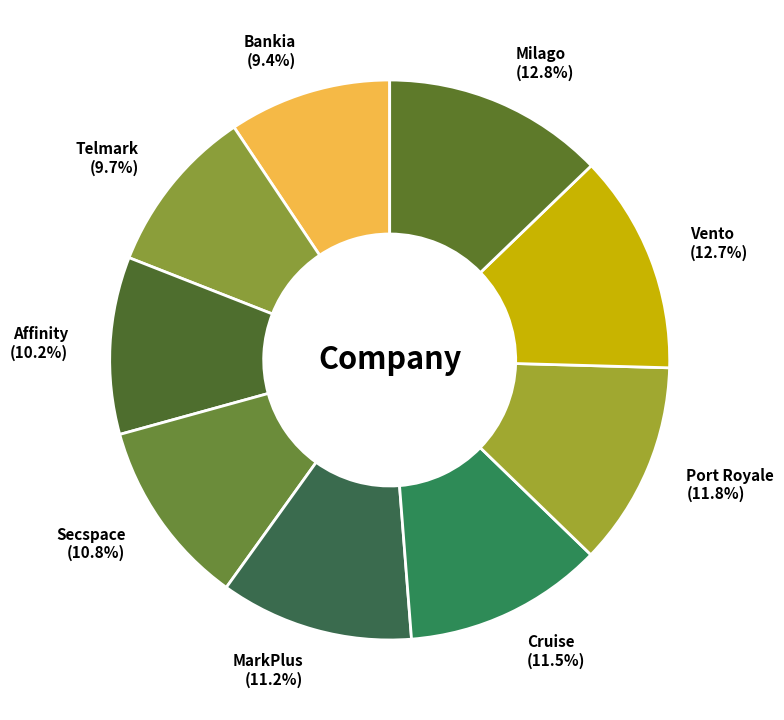

Between Secspace and Cruise, which is larger?

Cruise